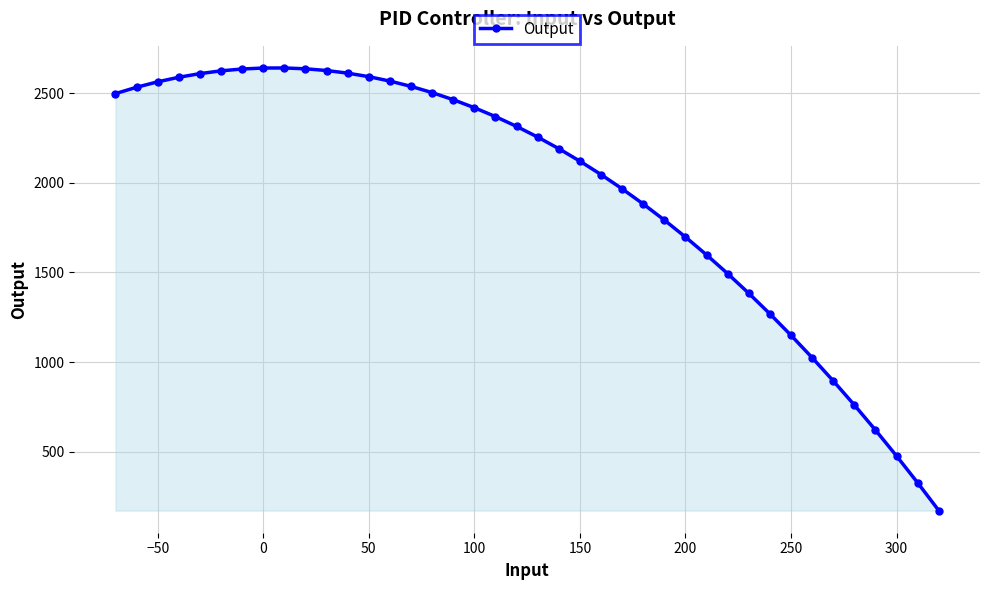

What is the greatest value displayed?

2640.4